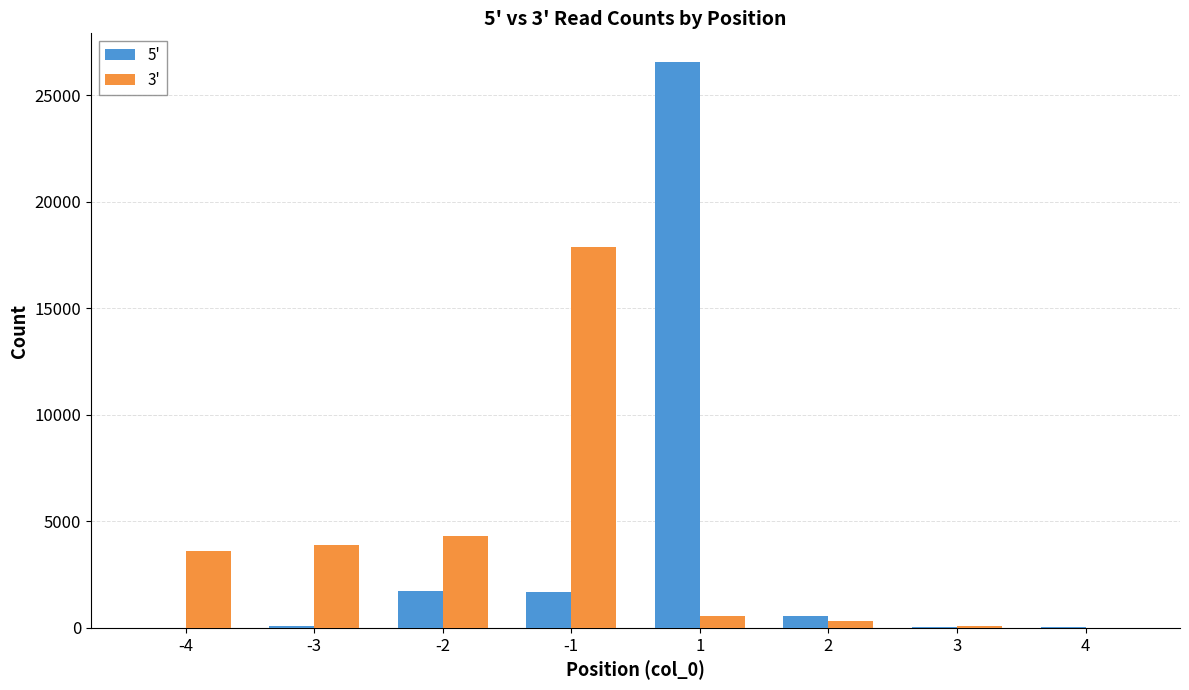

Is the value of 5' at -3 greater than the value of 3' at -3?

No